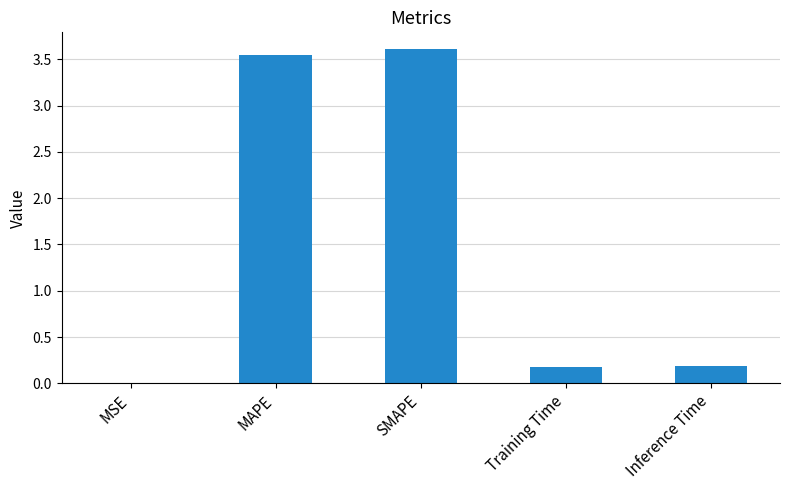

What is the approximate value at SMAPE?

3.6